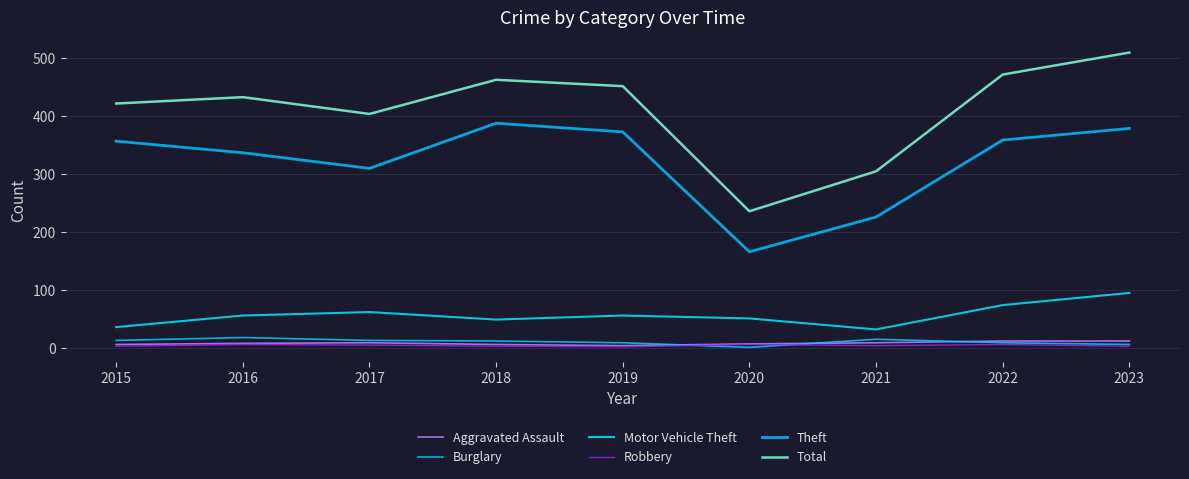

Is it true that Theft equals 357 at 2015?

True